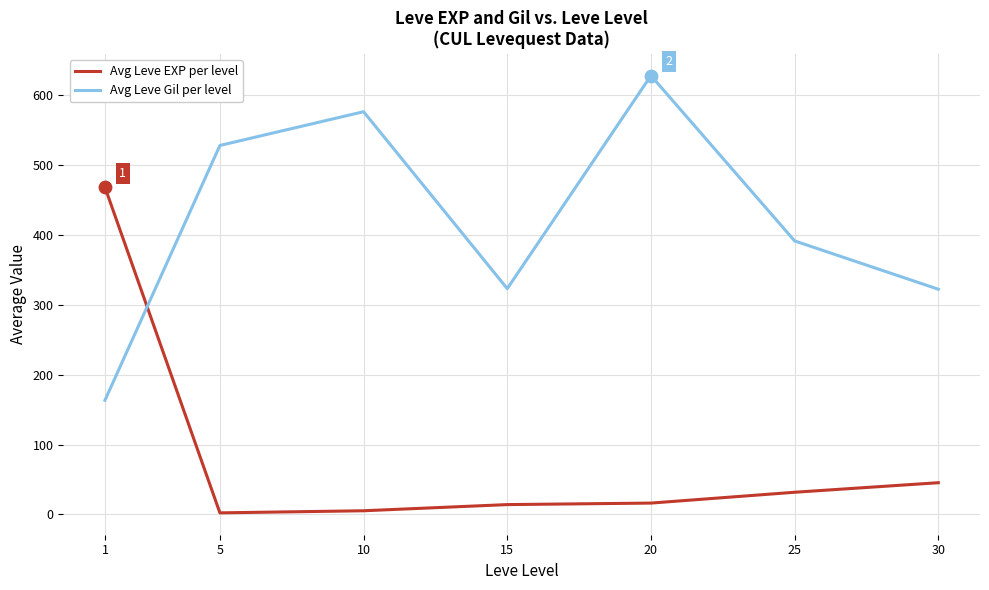

What are all the series names shown in the legend?

Avg Leve EXP per level, Avg Leve Gil per level